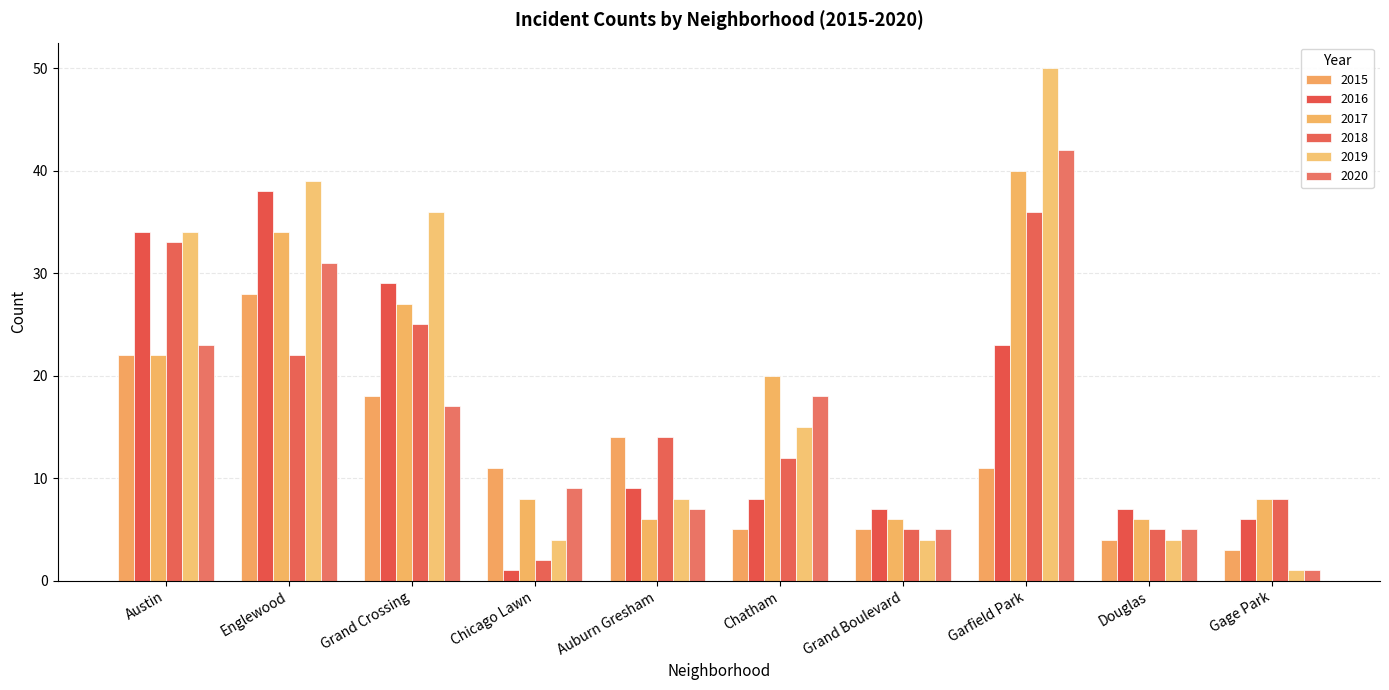

What is the difference between the highest and lowest values at Grand Boulevard?

3